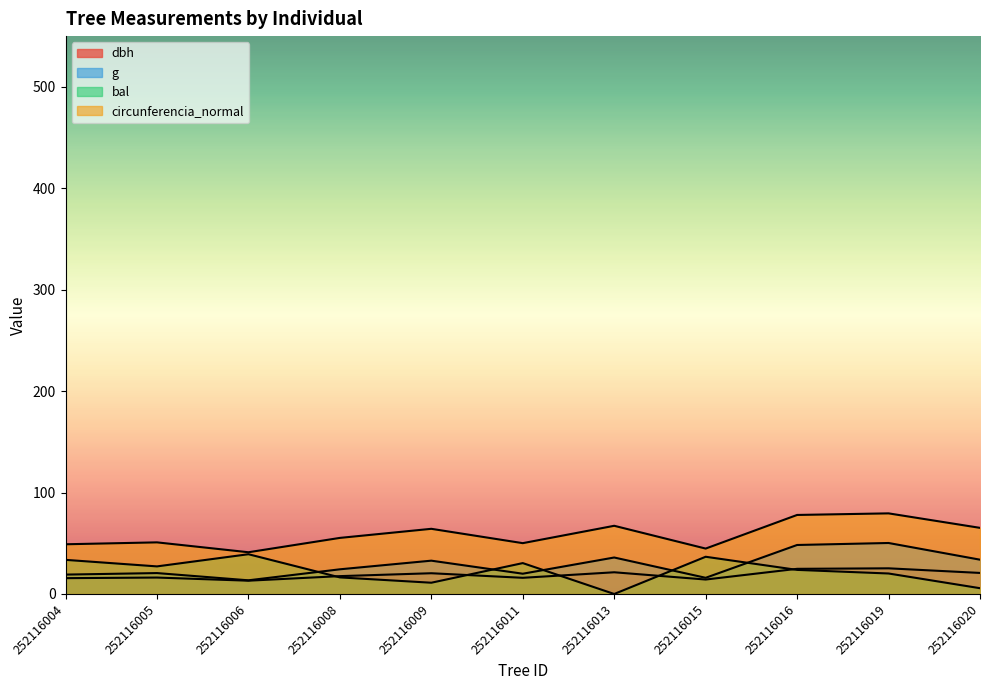

Does the chart have visible grid lines?

No